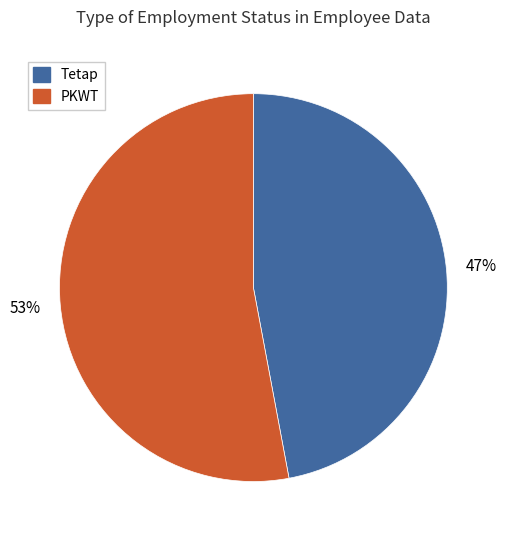

Does any single category account for the majority?

Yes